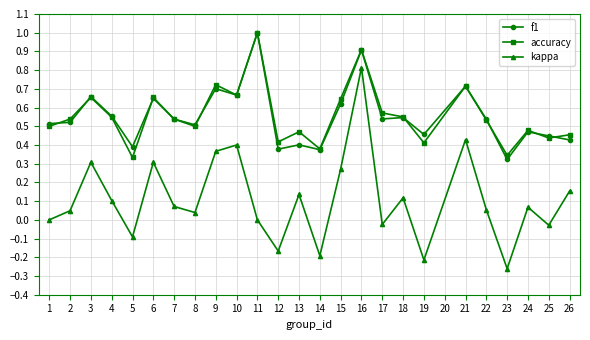

What is the greatest value displayed?

1.0